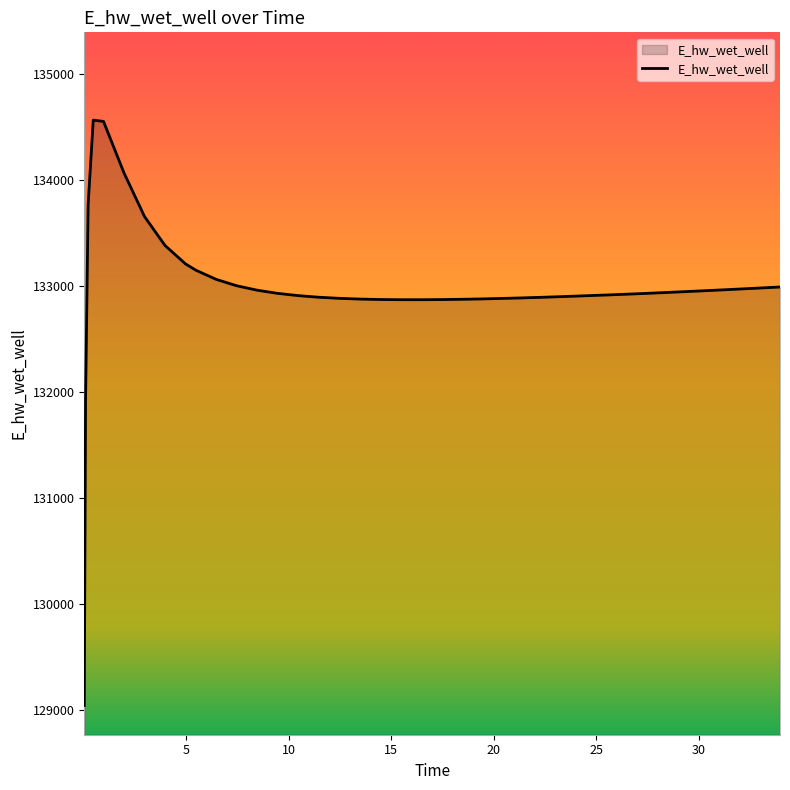

What is the smallest value displayed?

129046.5